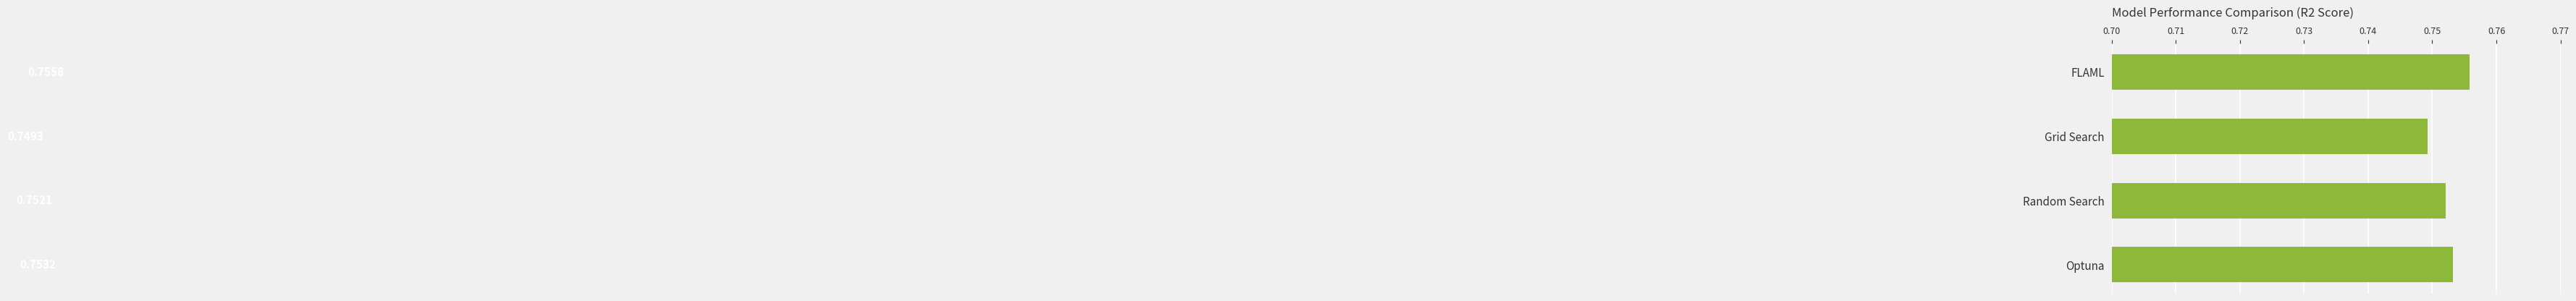

At which category does the chart reach its peak across all series?

FLAML